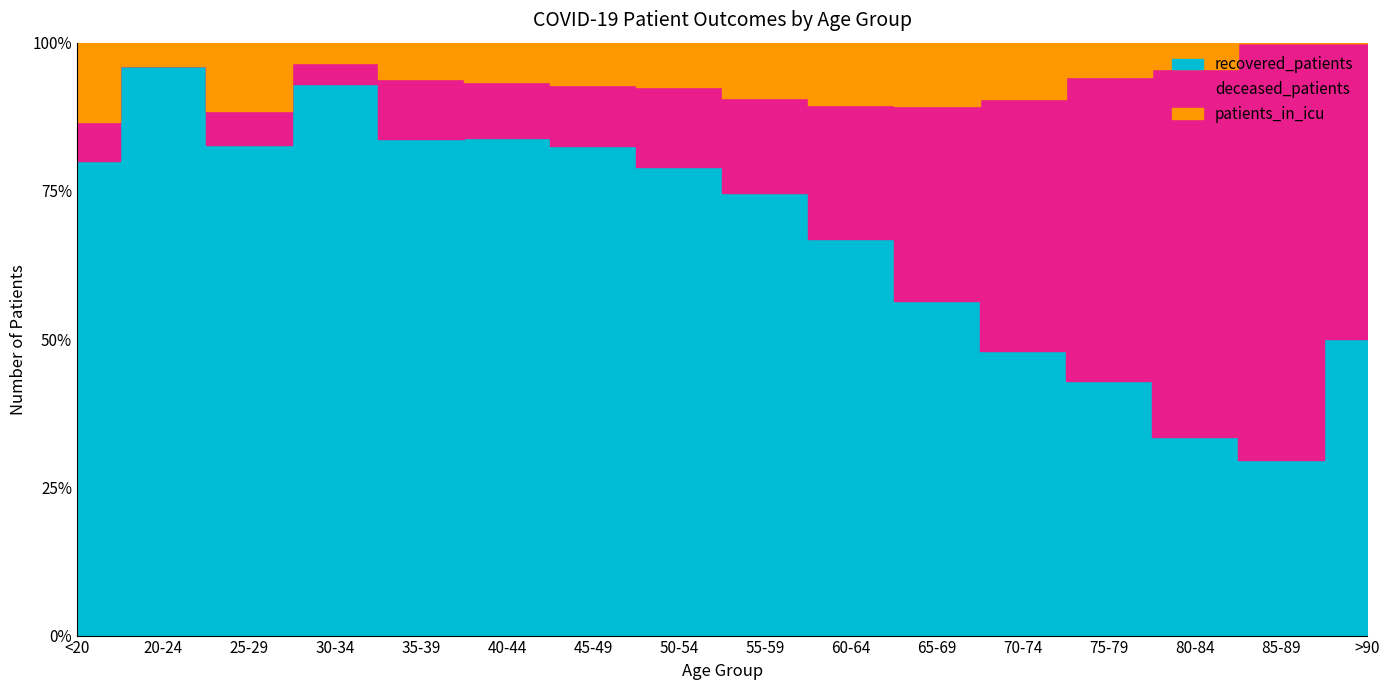

How many lines are shown in the chart?

3